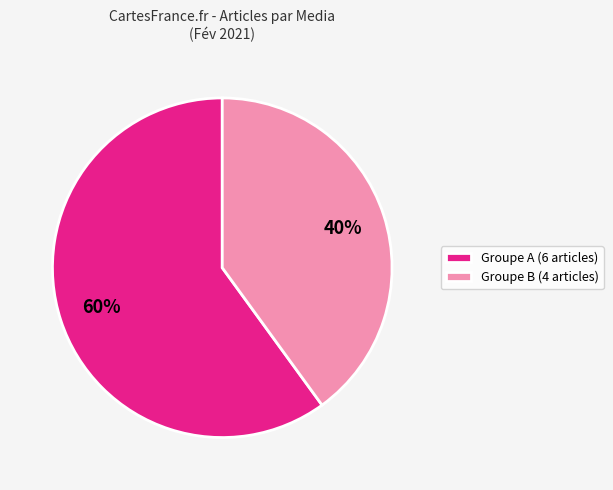

Is there any slice that represents more than half of the pie?

Yes